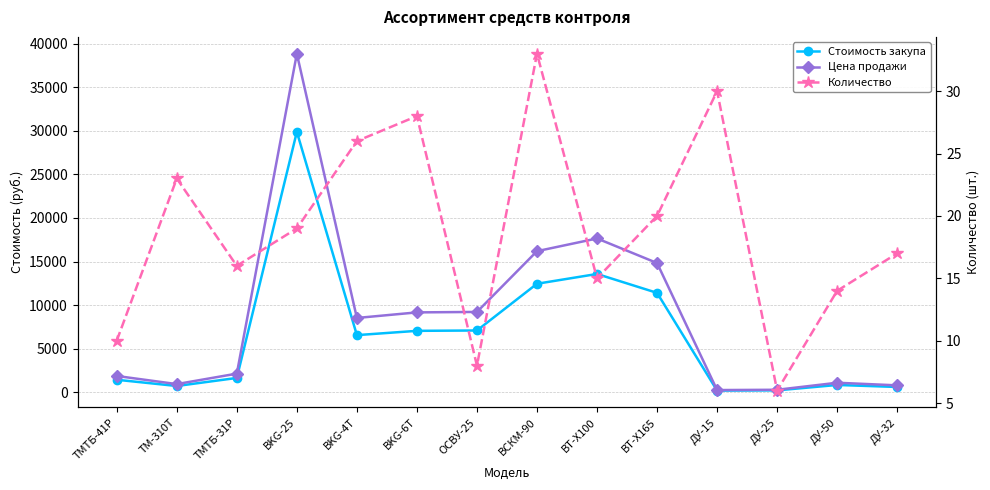

Which has a higher value, ВТ-Х165 or ДУ-15?

ВТ-Х165